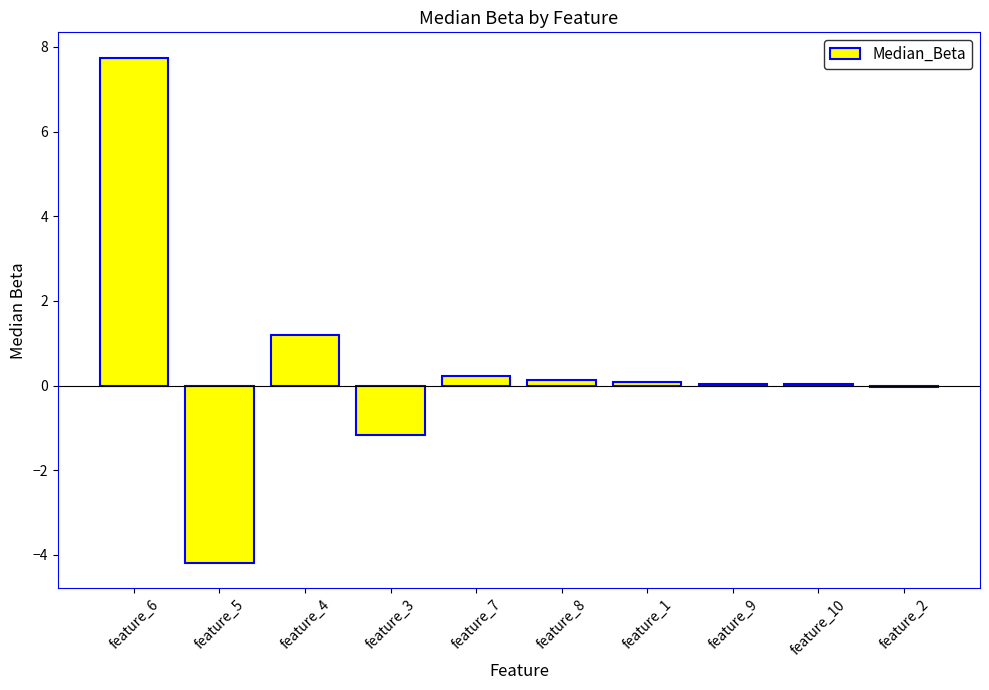

True or false: the data shows 0.0 at feature_9.

True